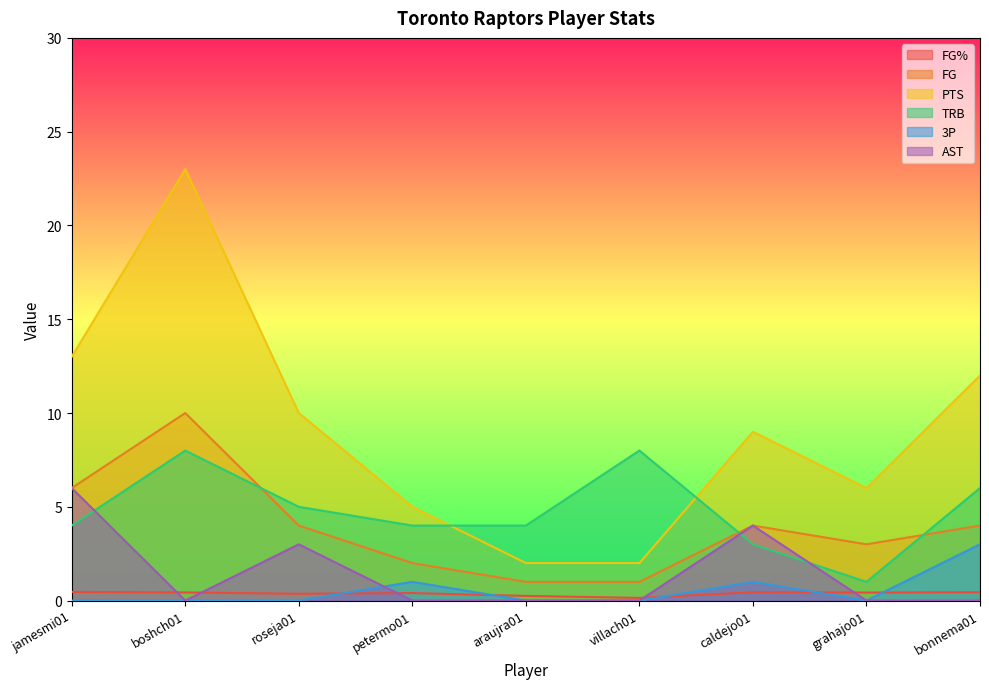

At which category does 3P reach its first local peak?

petermo01